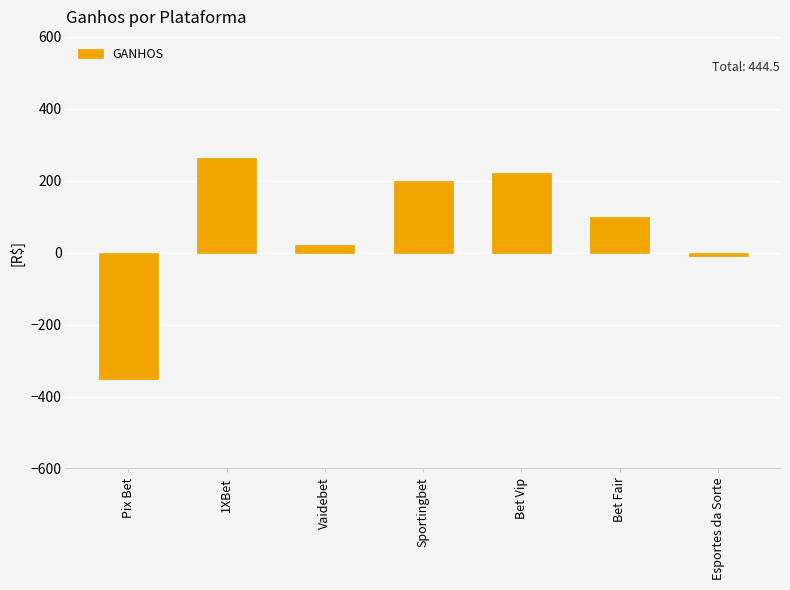

How many categories are shown in the chart?

7